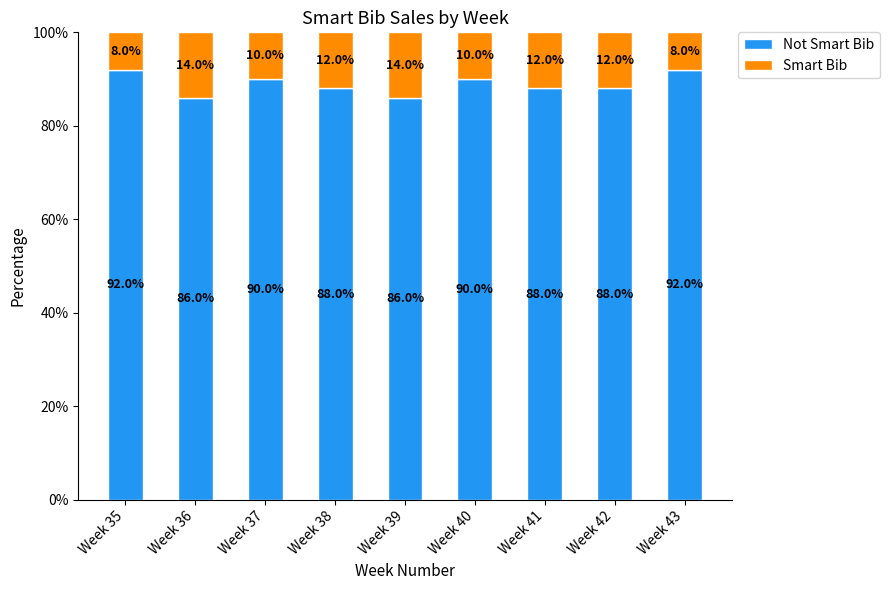

Are the bars horizontal?

No